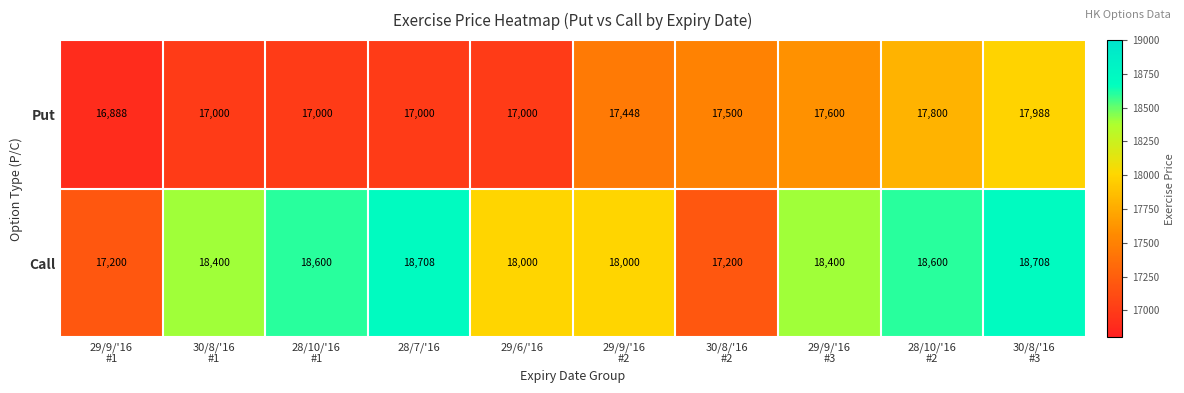

What is the minimum value shown in the chart?

16888